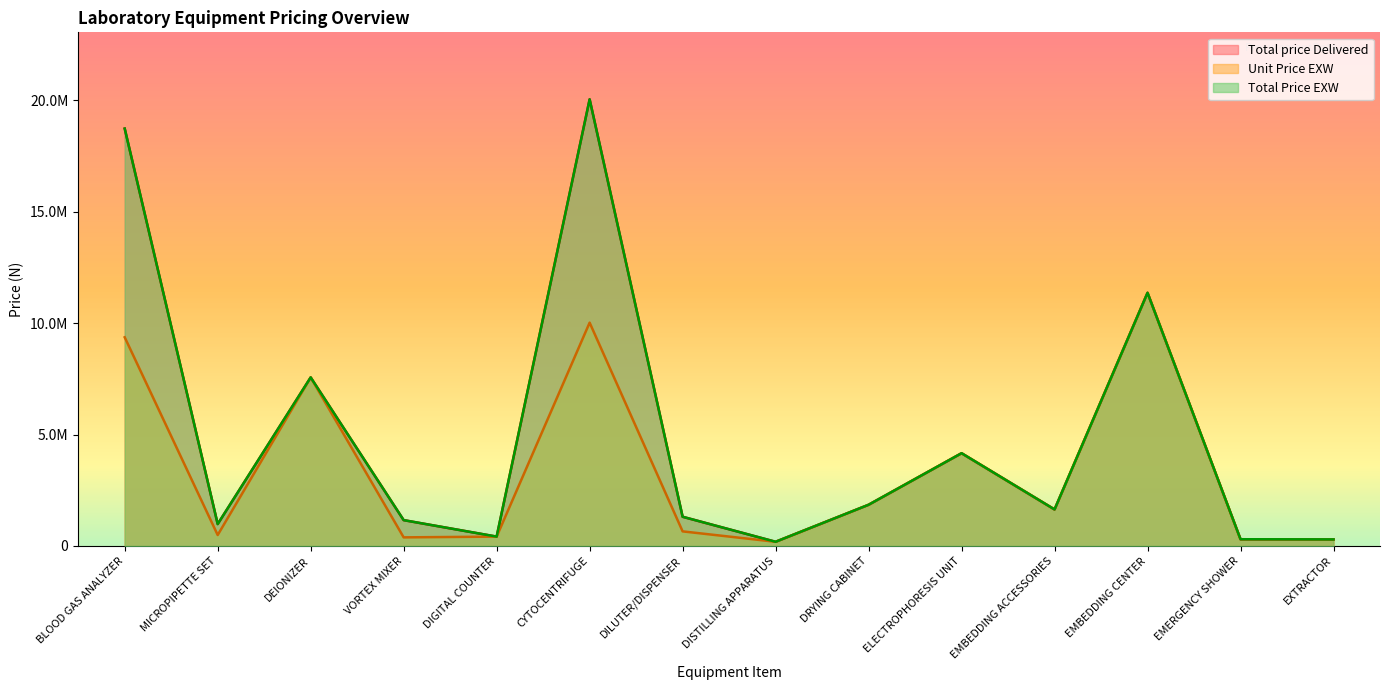

What is the sum of the Total price Delivered values at EMERGENCY SHOWER and VORTEX MIXER?

1461600